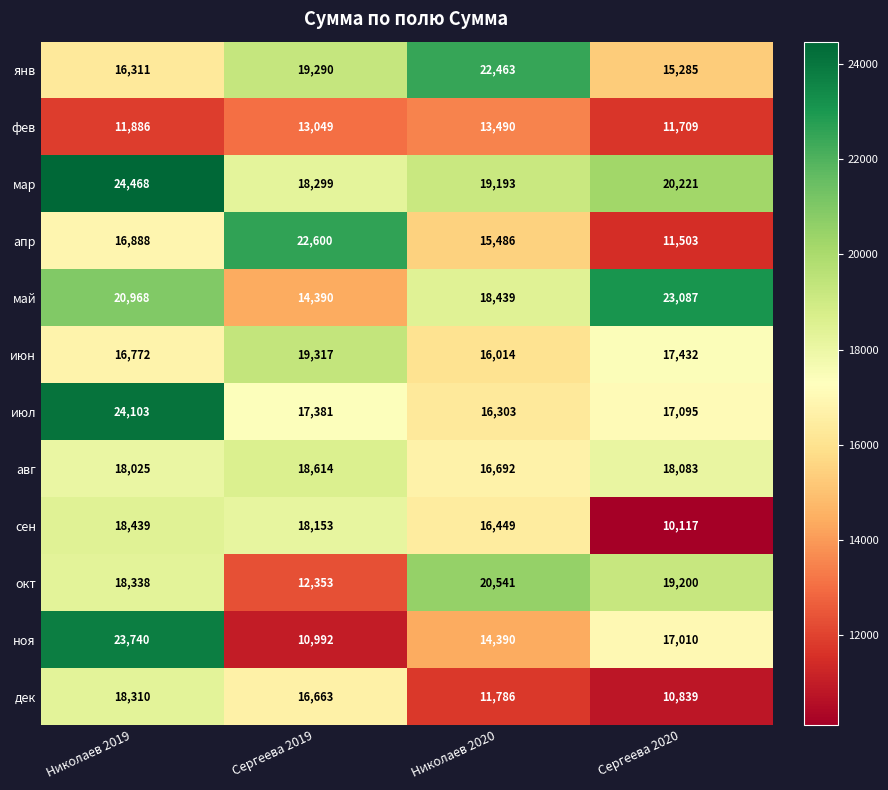

What is the maximum value shown in the chart?

24468